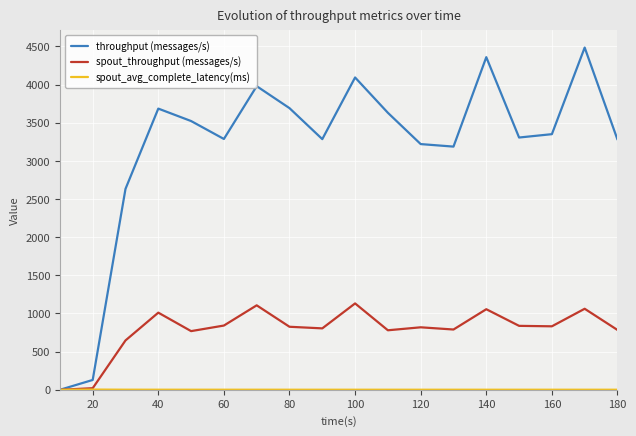

Which series has the largest range (max minus min)?

throughput (messages/s)